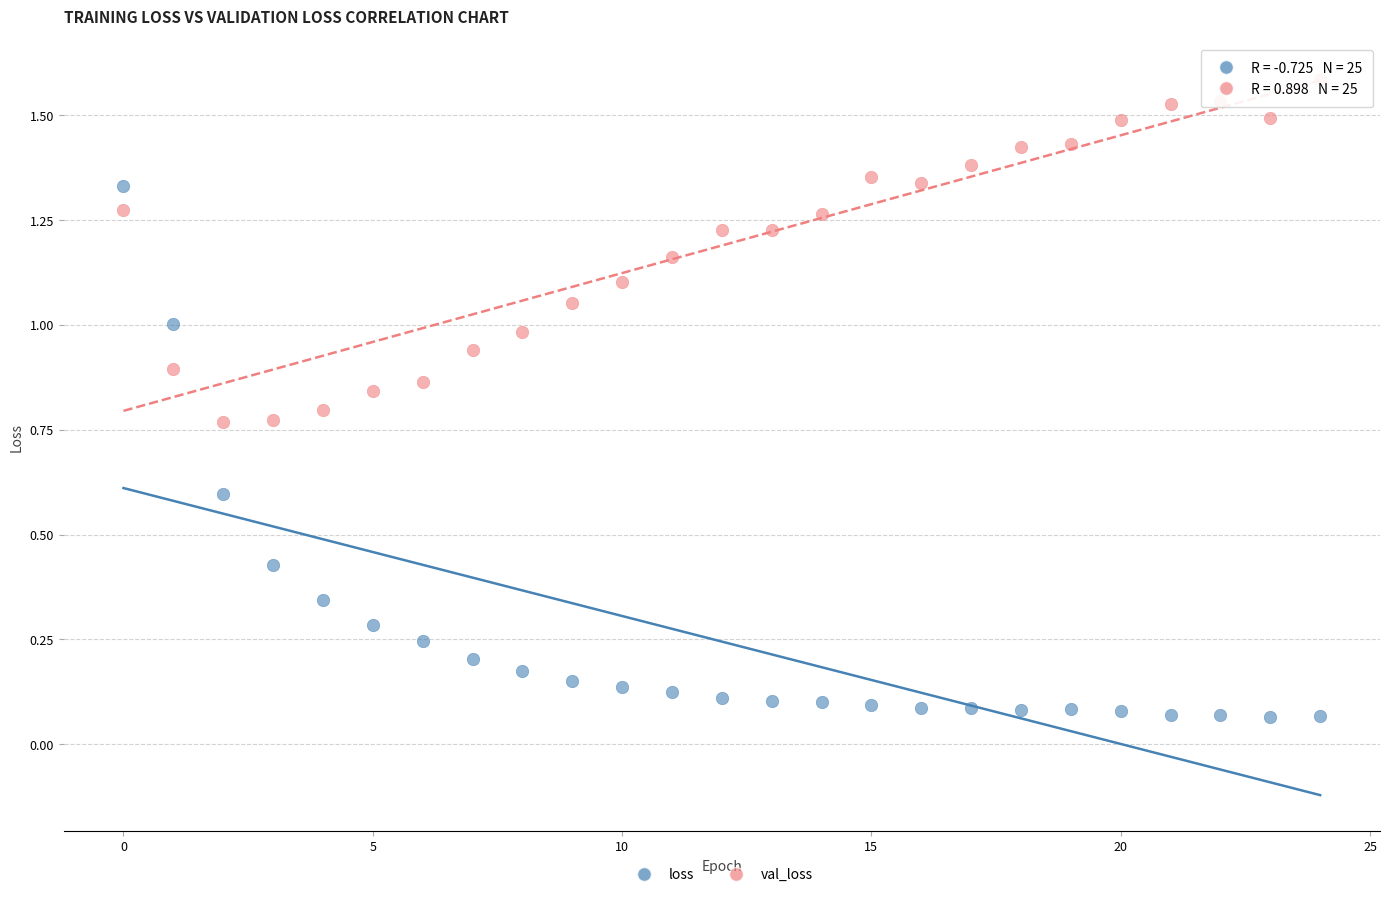

Which series has the largest Y range (max minus min)?

loss